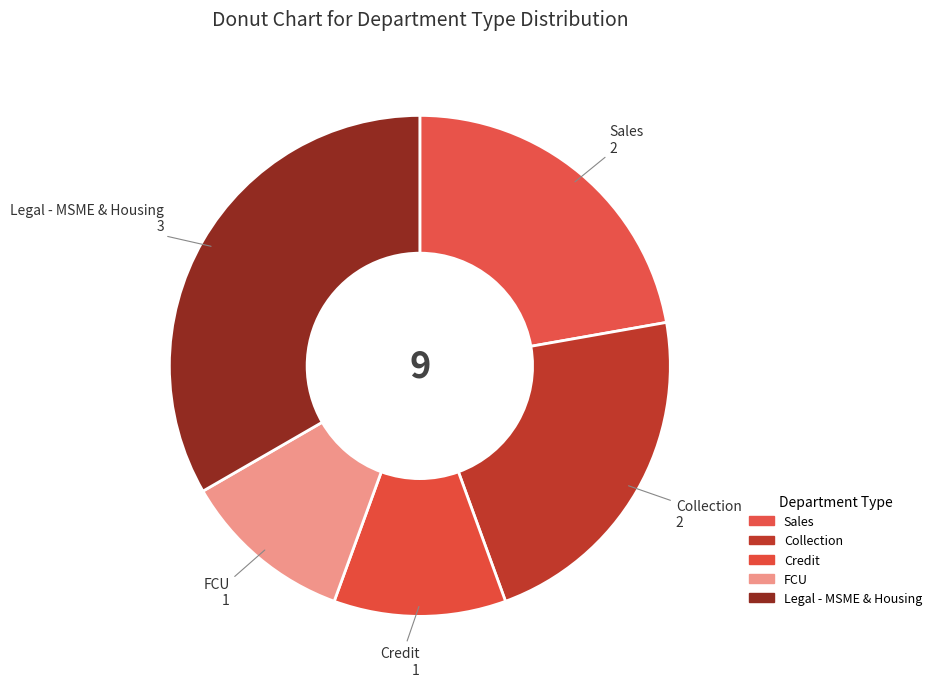

How many slices are in this pie chart?

5